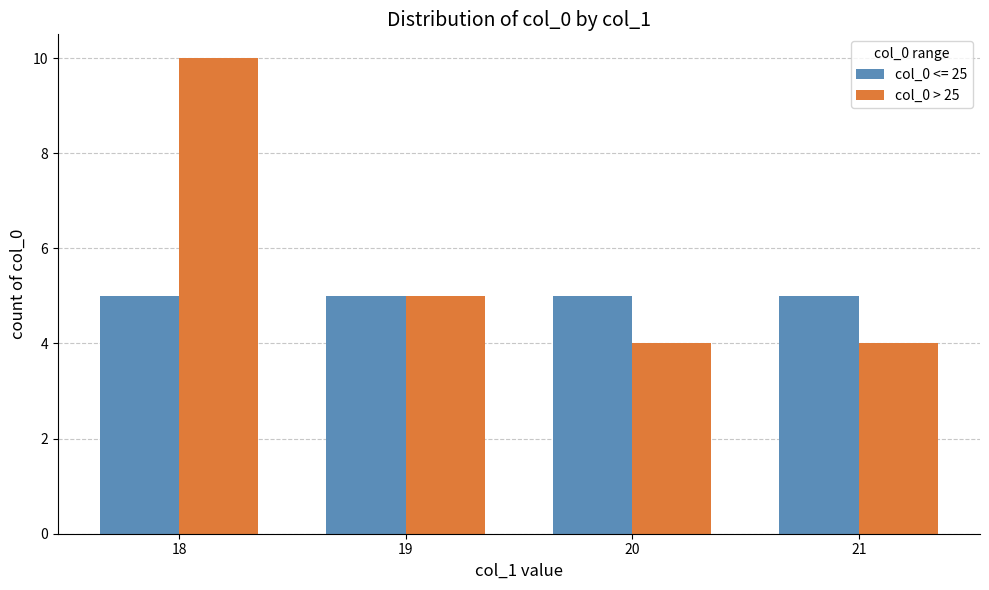

Where is col_0 > 25 nearest to the value 7?

19